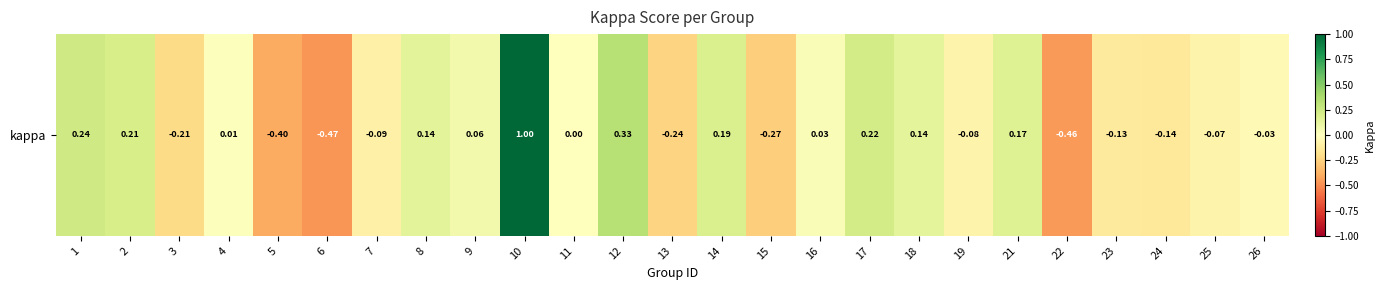

List the labels in order of value, smallest first.

6, 22, 5, 15, 13, 3, 24, 23, 7, 19, 25, 26, 11, 4, 16, 9, 18, 8, 21, 14, 2, 17, 1, 12, 10